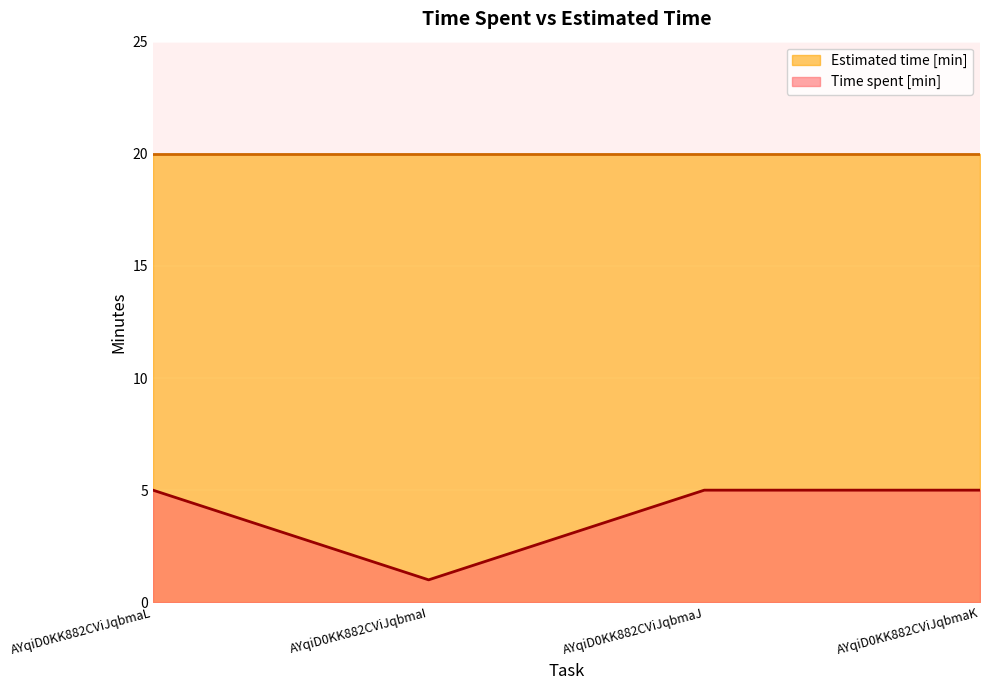

What is the difference between the highest and lowest values at AYqiD0KK882CViJqbmaJ?

15